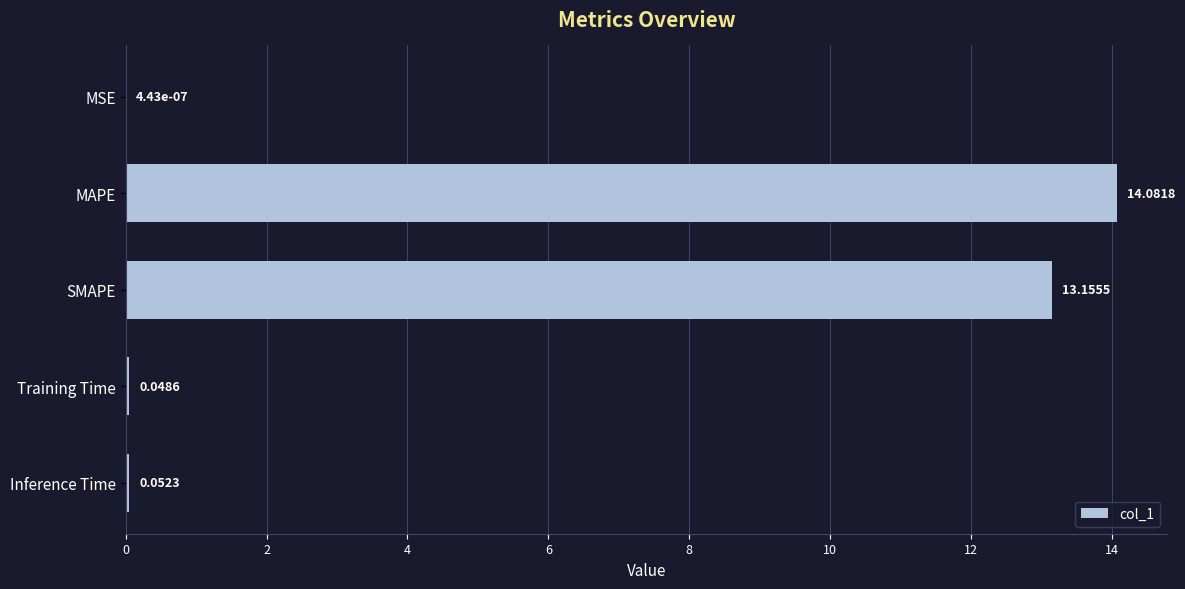

Between MSE and SMAPE, which is larger?

SMAPE